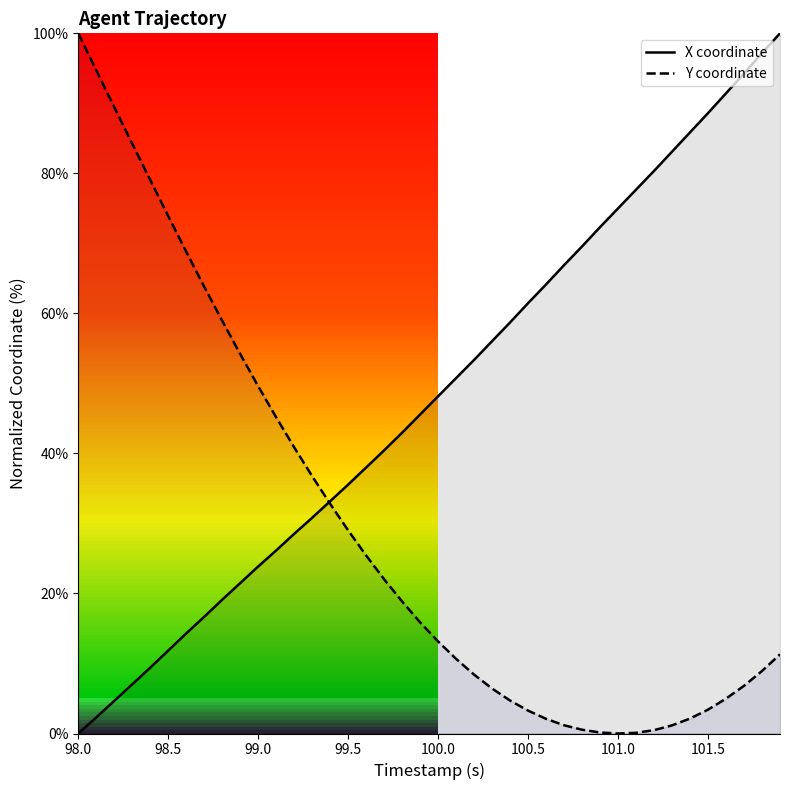

Which series has the largest range (max minus min)?

X coordinate